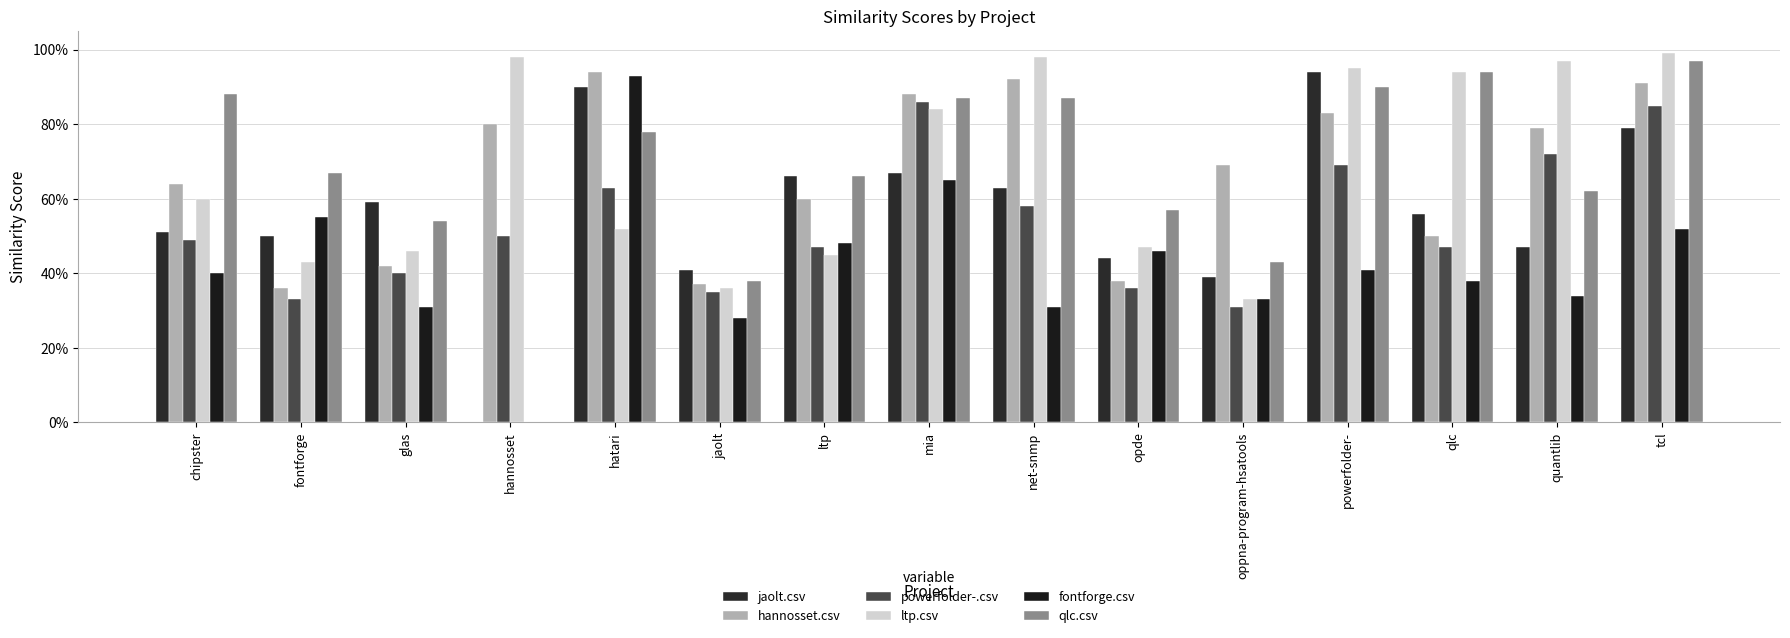

Does the chart contain stacked bars?

No